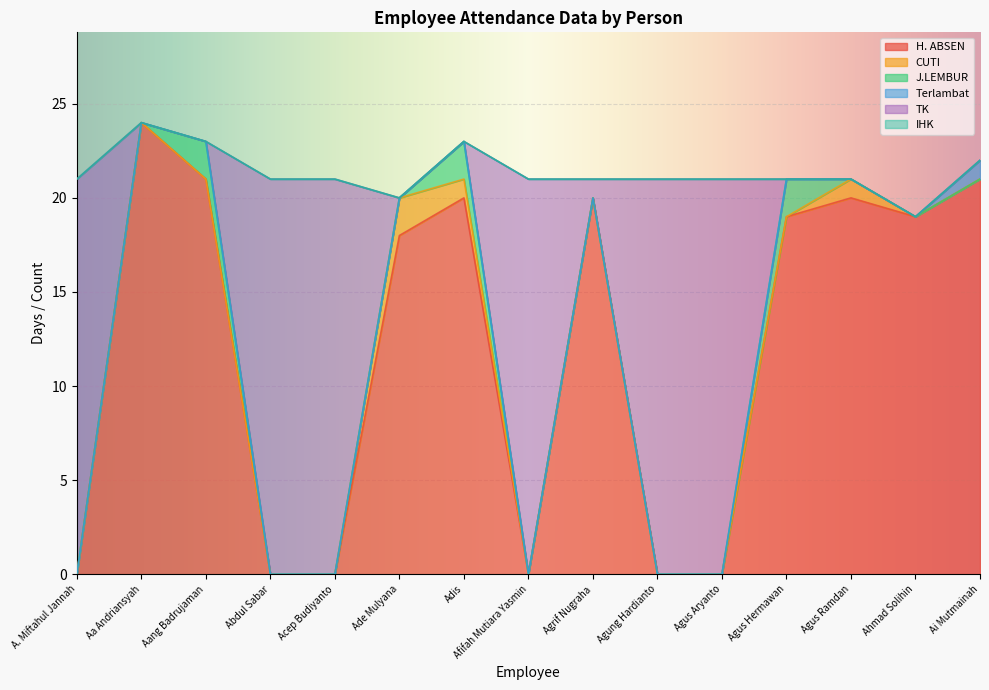

At which category is the sum across all series the highest?

Aa Andriansyah